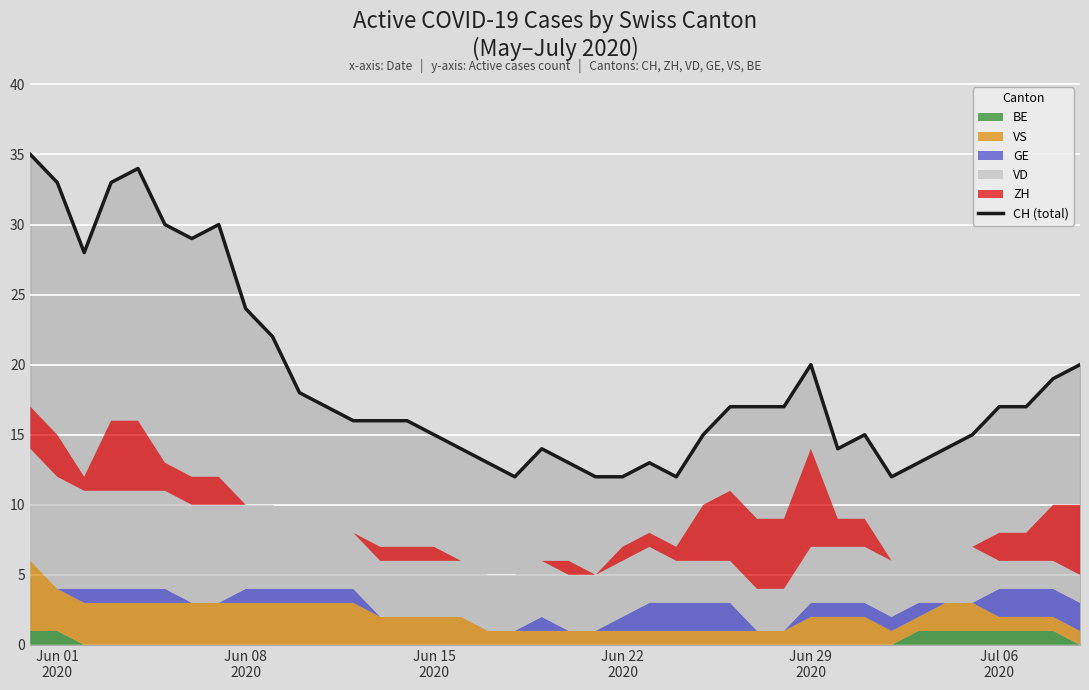

What is the sum of all values?

753